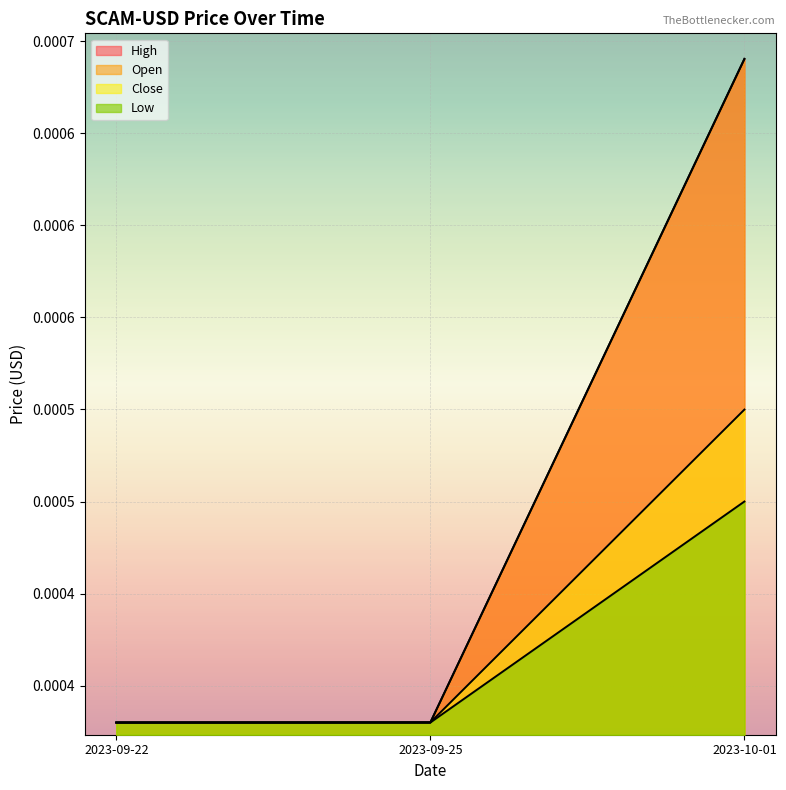

Which series has the largest total across all categories?

High